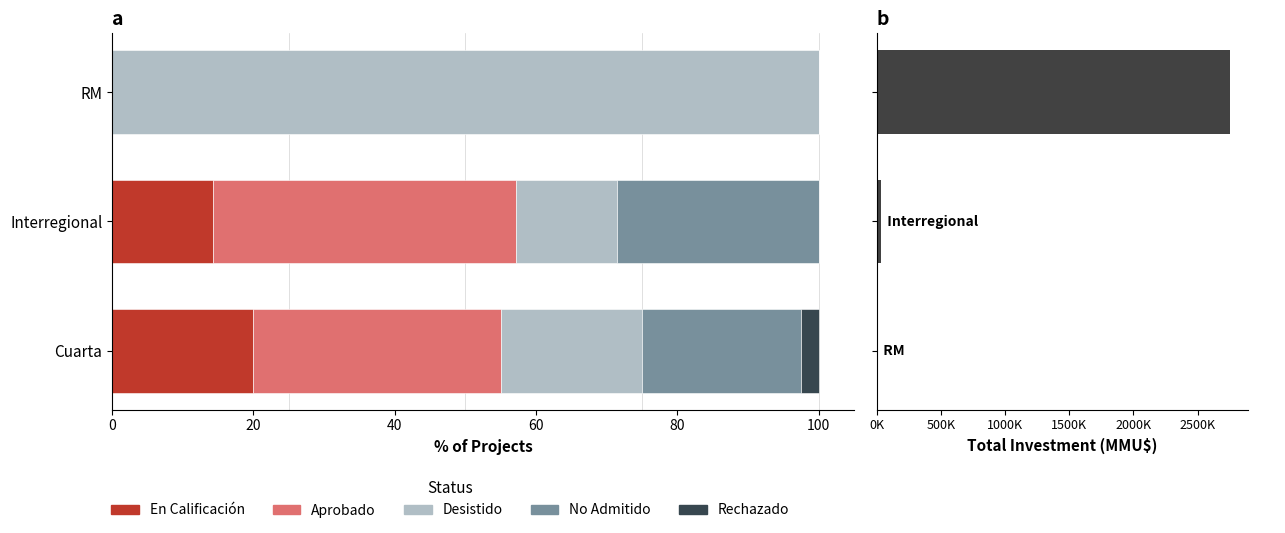

What is the sum of the No Admitido values at Cuarta and RM?

22.5